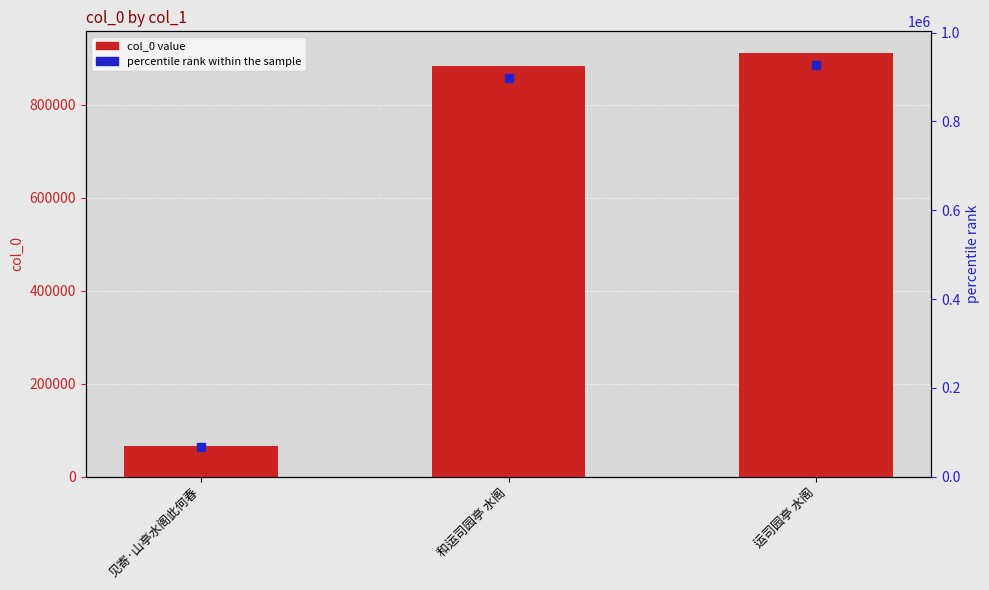

What is the maximum value shown in the chart?

911757